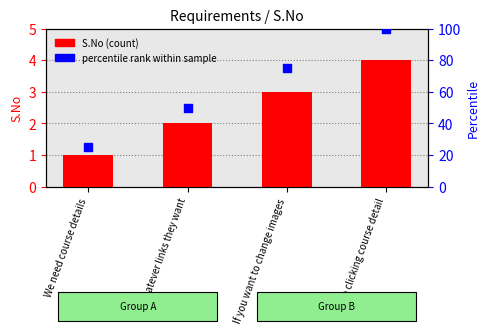

What are all the series names shown in the legend?

S.No, percentile rank